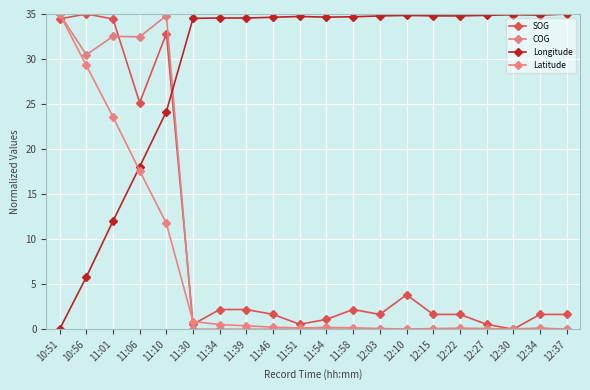

Does the chart have visible grid lines?

Yes